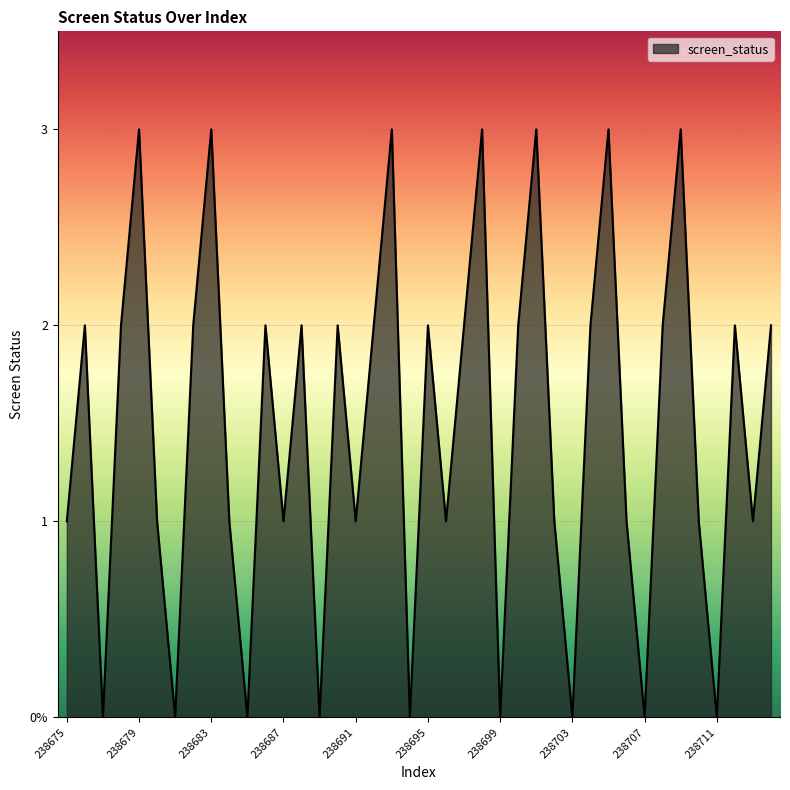

What is the value of the 6th point from the left?

1